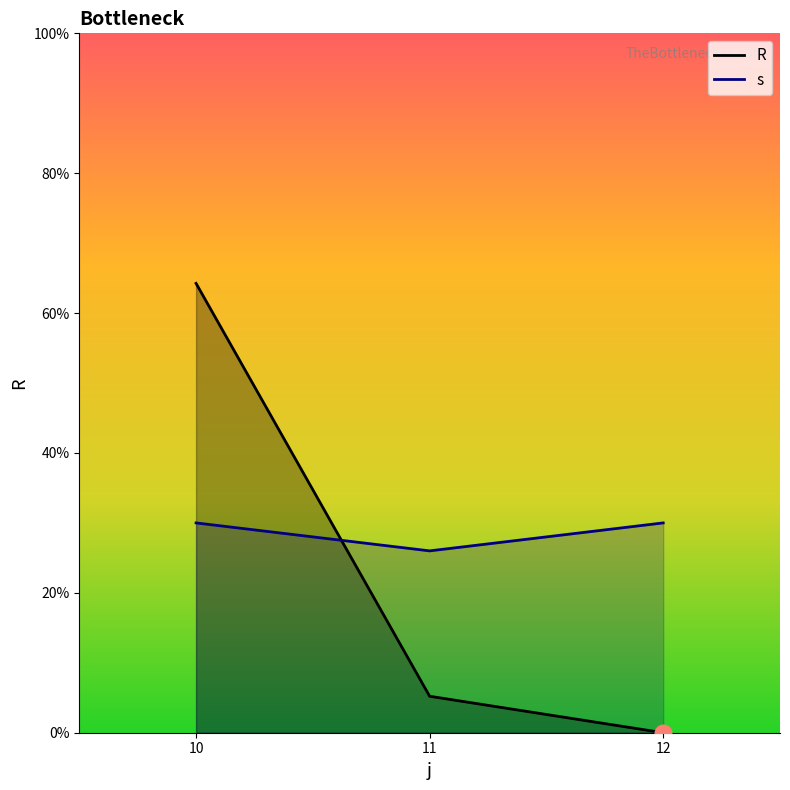

What are all the series names shown in the legend?

R, s